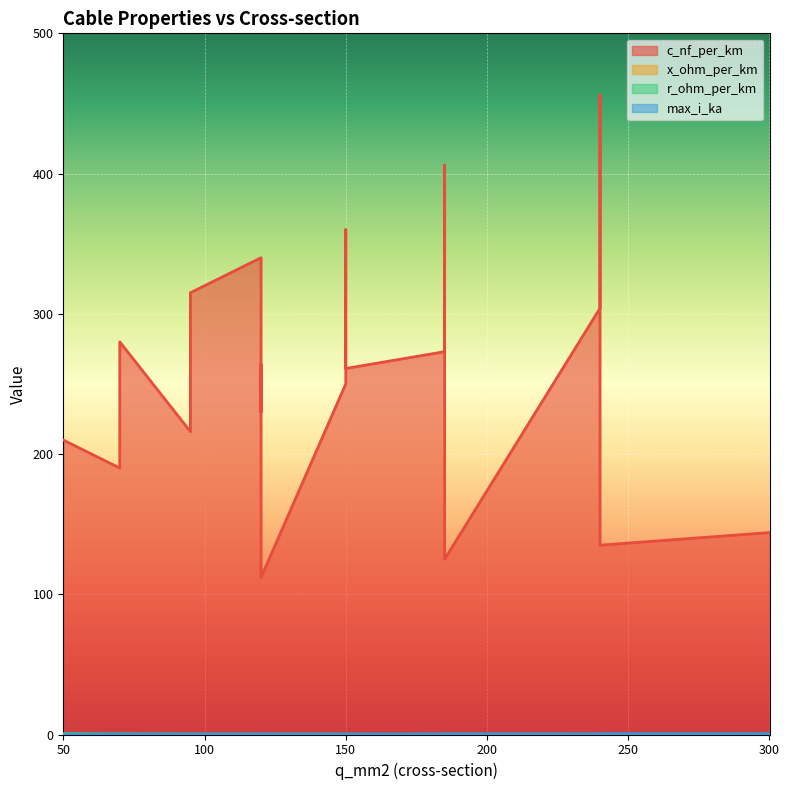

At how many categories does at least one series exceed 35?

19